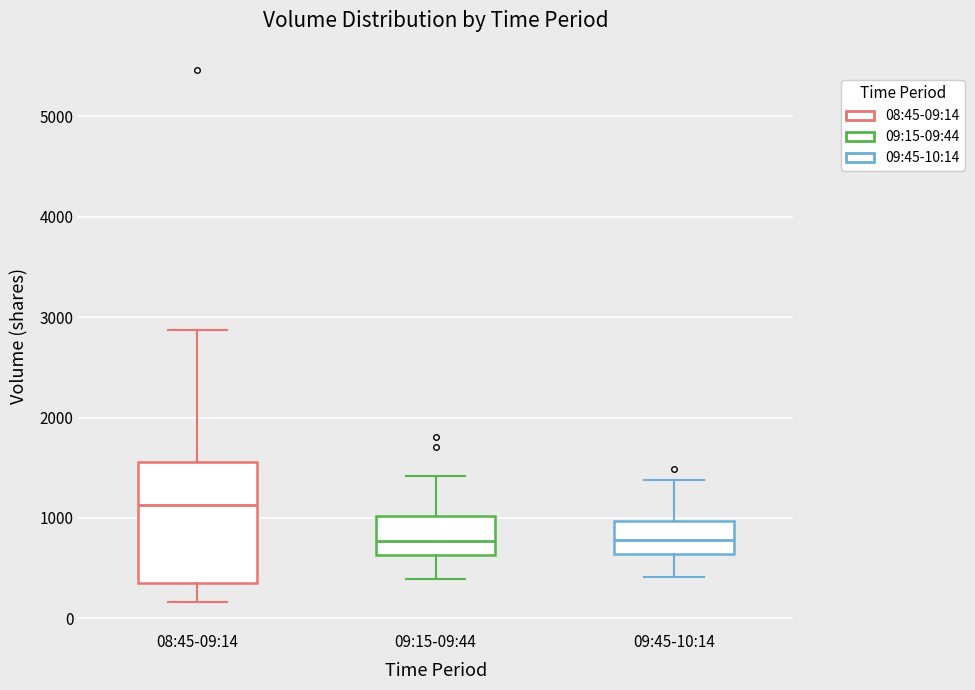

Reading left to right, read every box against the y-axis: the position of its median line, the range the box covers, and the ends of its whiskers. The values are not printed on the chart, so give them approximately, as read against the axis.

08:45-09:14: median 1100, box 300 to 1600, whiskers 200 to 2900
09:15-09:44: median 800, box 600 to 1000, whiskers 400 to 1400
09:45-10:14: median 800, box 600 to 1000, whiskers 400 to 1400